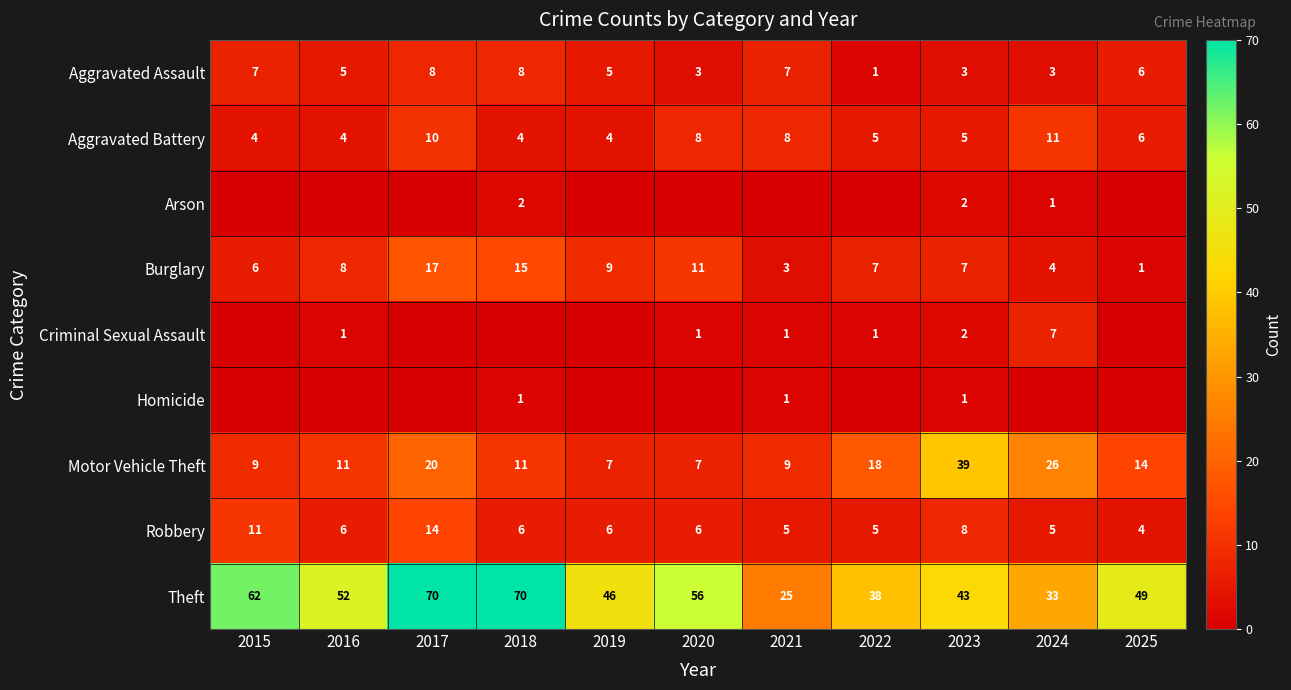

What is the difference between the maximum and second lowest values in the Motor Vehicle Theft series?

32